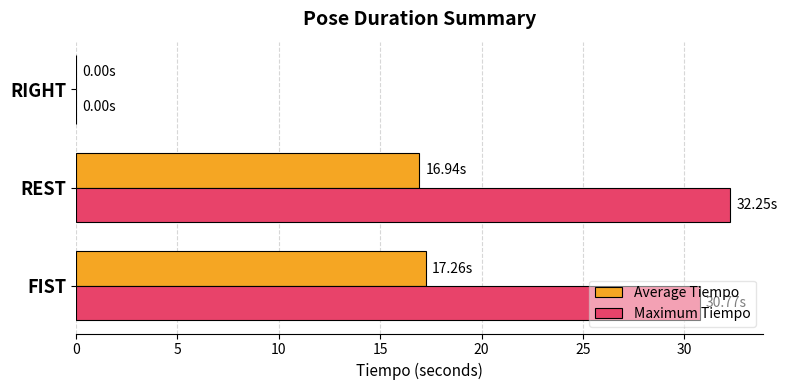

What is the average value of the Average Tiempo series?

11.4